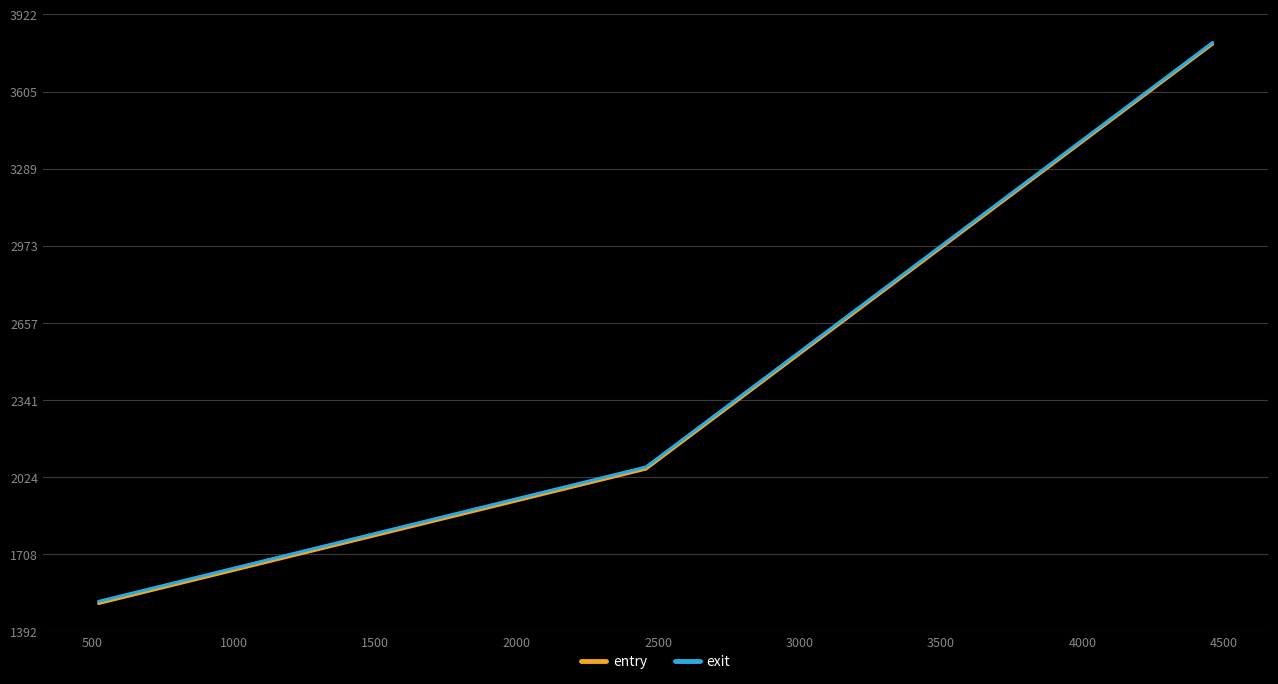

Which series has the widest spread of values?

entry